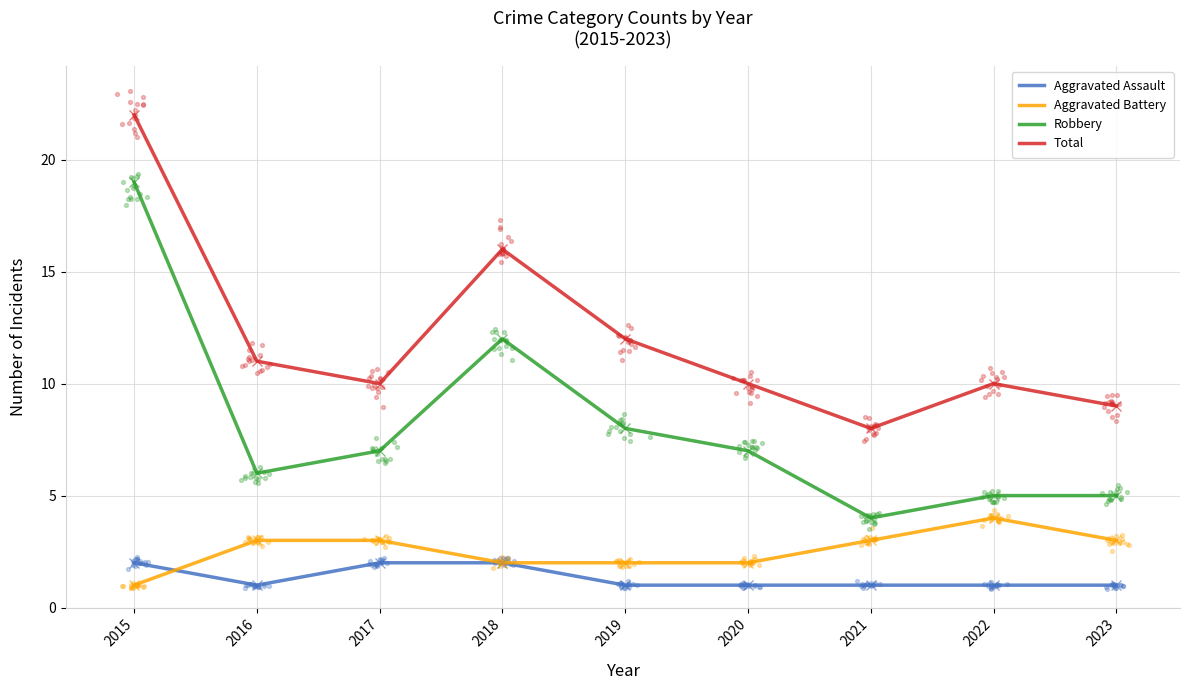

Which series reaches the minimum Y coordinate?

Aggravated Assault